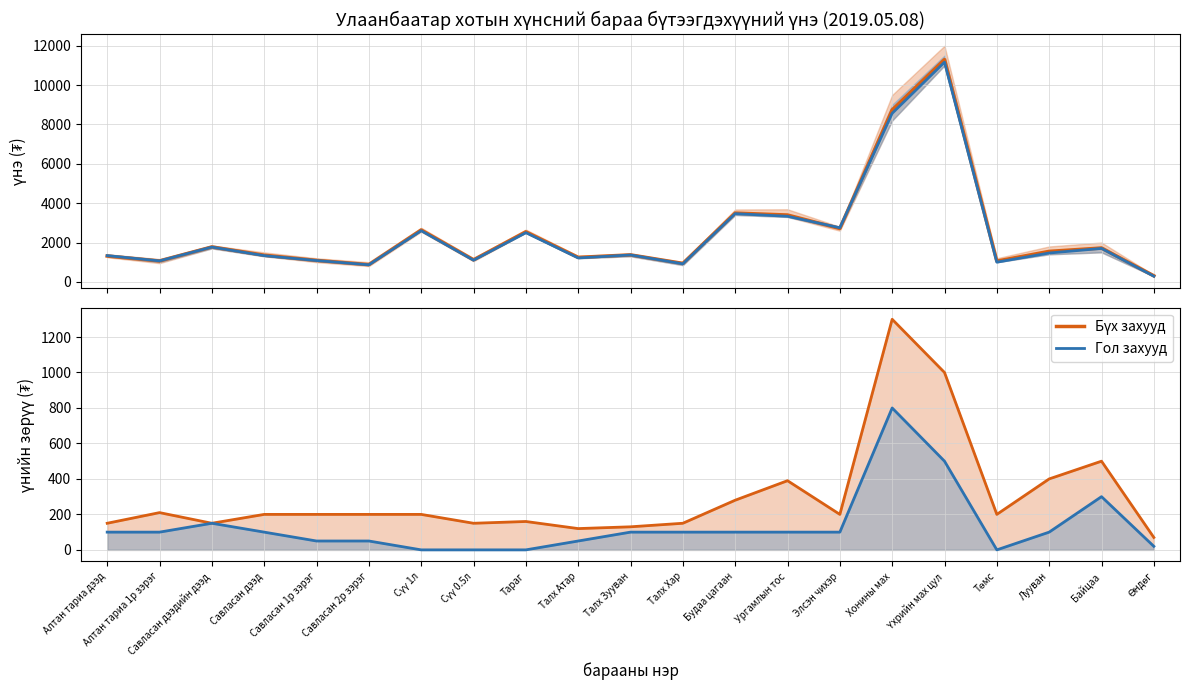

What is the sum of the Бүх захууд values at Савласан 1р зэрэг and Талх Хар?

350